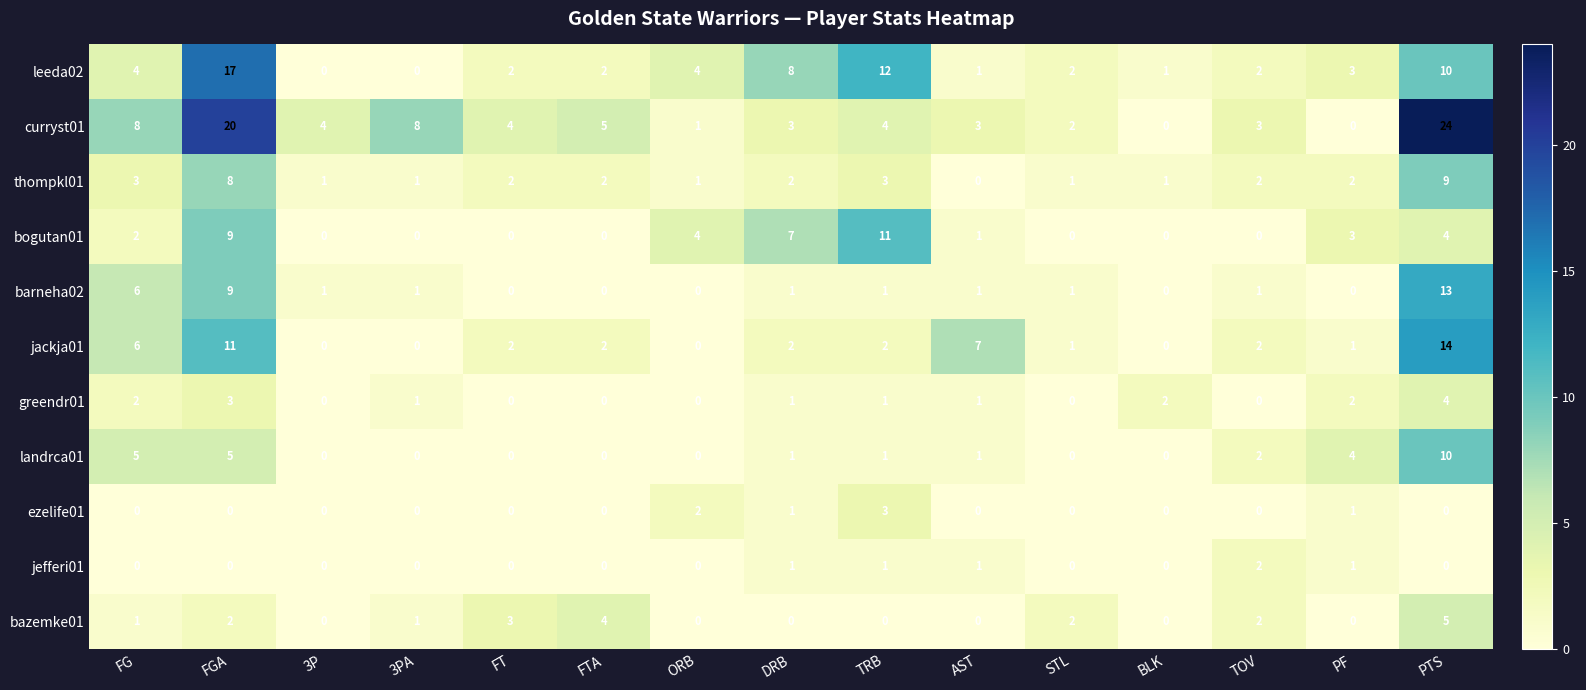

True or false: bazemke01 has a value of 3 at STL.

False